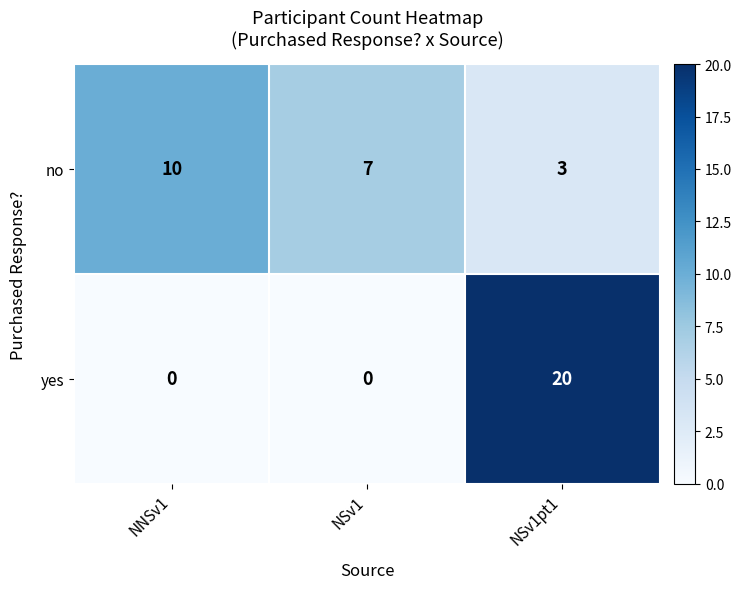

Between NSv1 and NSv1pt1, which series saw the biggest shift?

yes